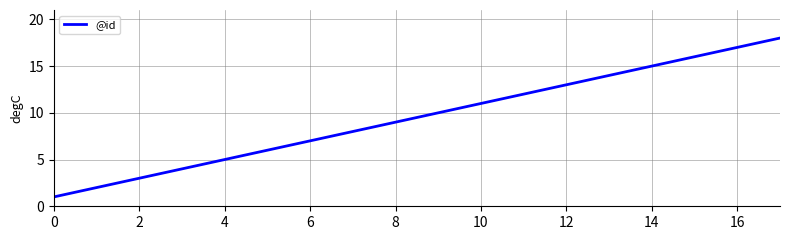

What is the maximum value shown in the chart?

18